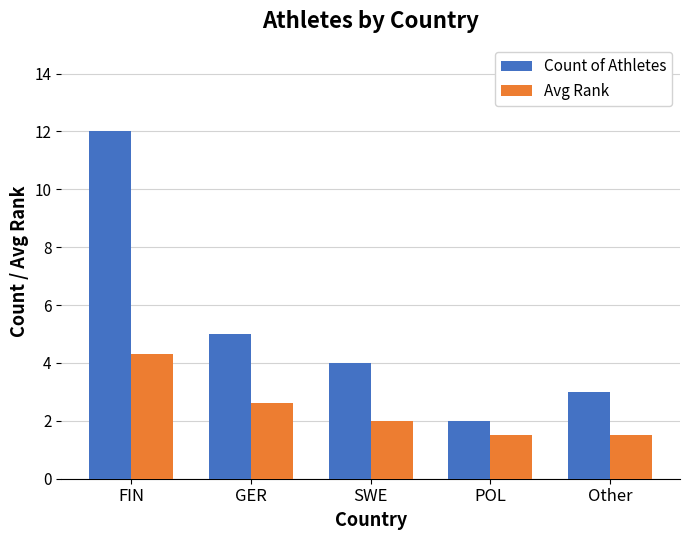

Is the value of Count of Athletes at GER greater than the value of Avg Rank at Other?

Yes